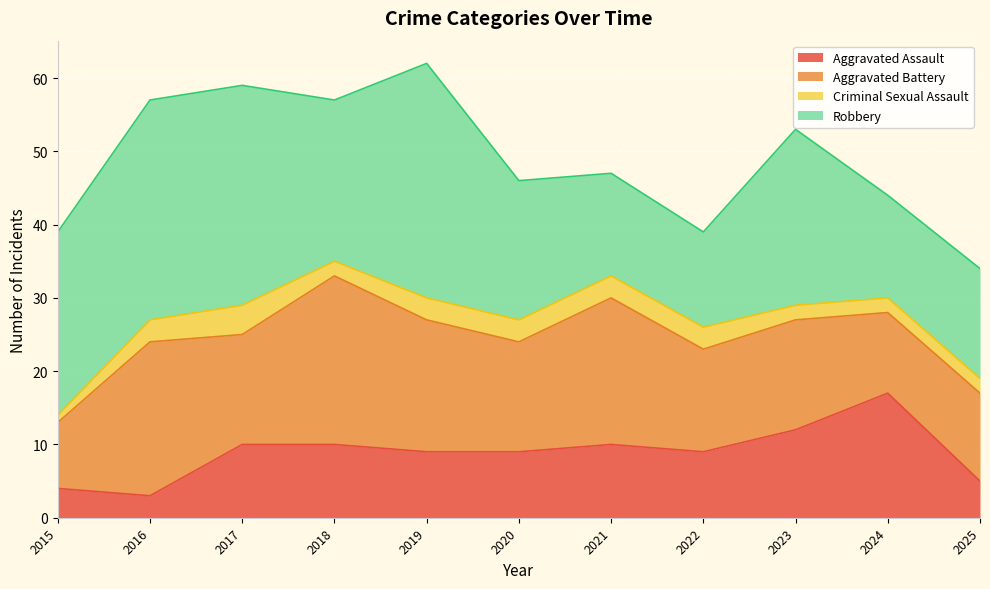

Count the number of categories in the chart.

11